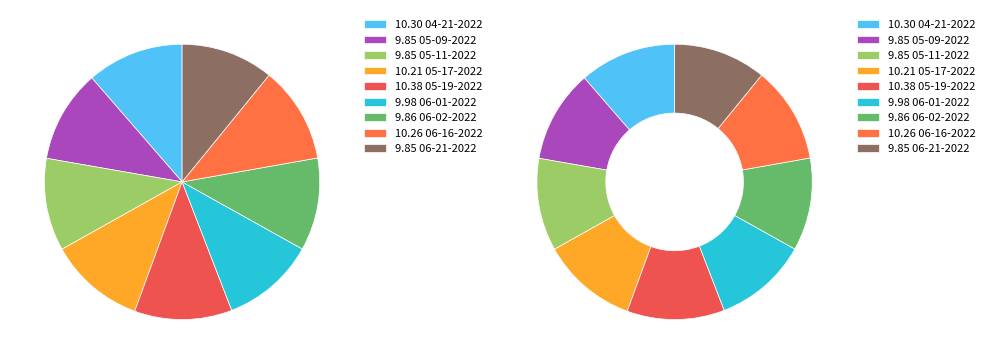

The scar 04-21-2022.mat slice represents 11% of the pie. True or false?

True